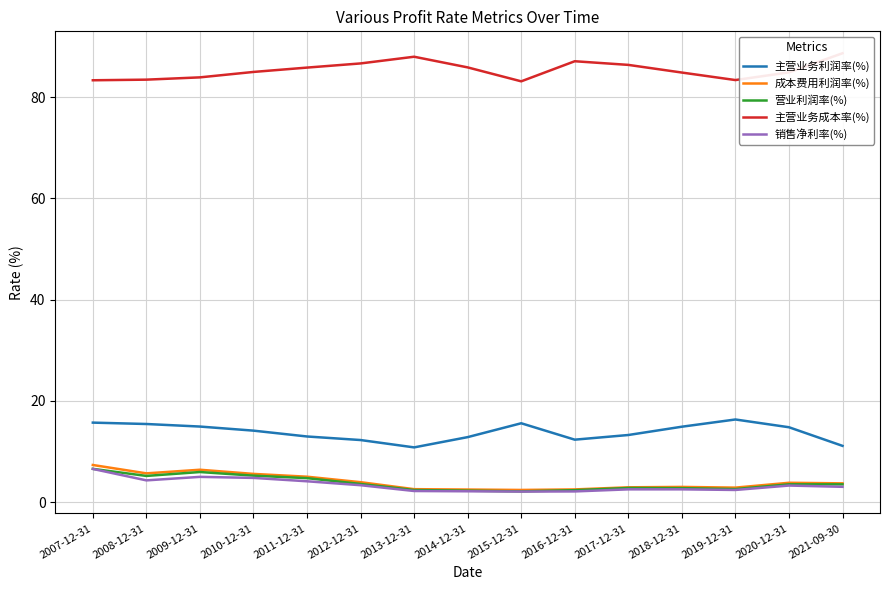

True or false: 营业利润率(%) and 成本费用利润率(%) intersect in this chart.

False